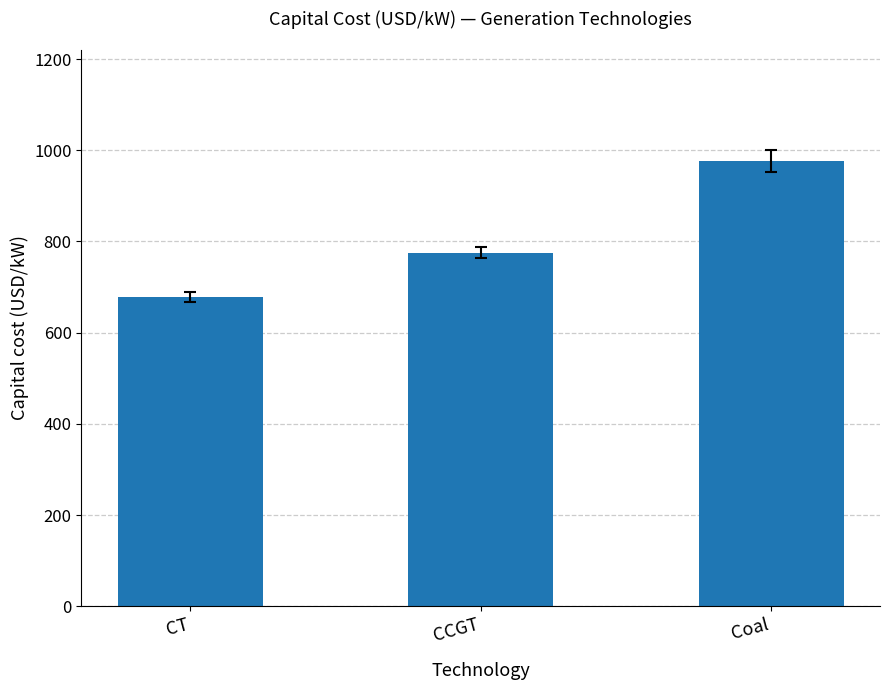

List the labels in order of value, largest first.

Coal, CCGT, CT